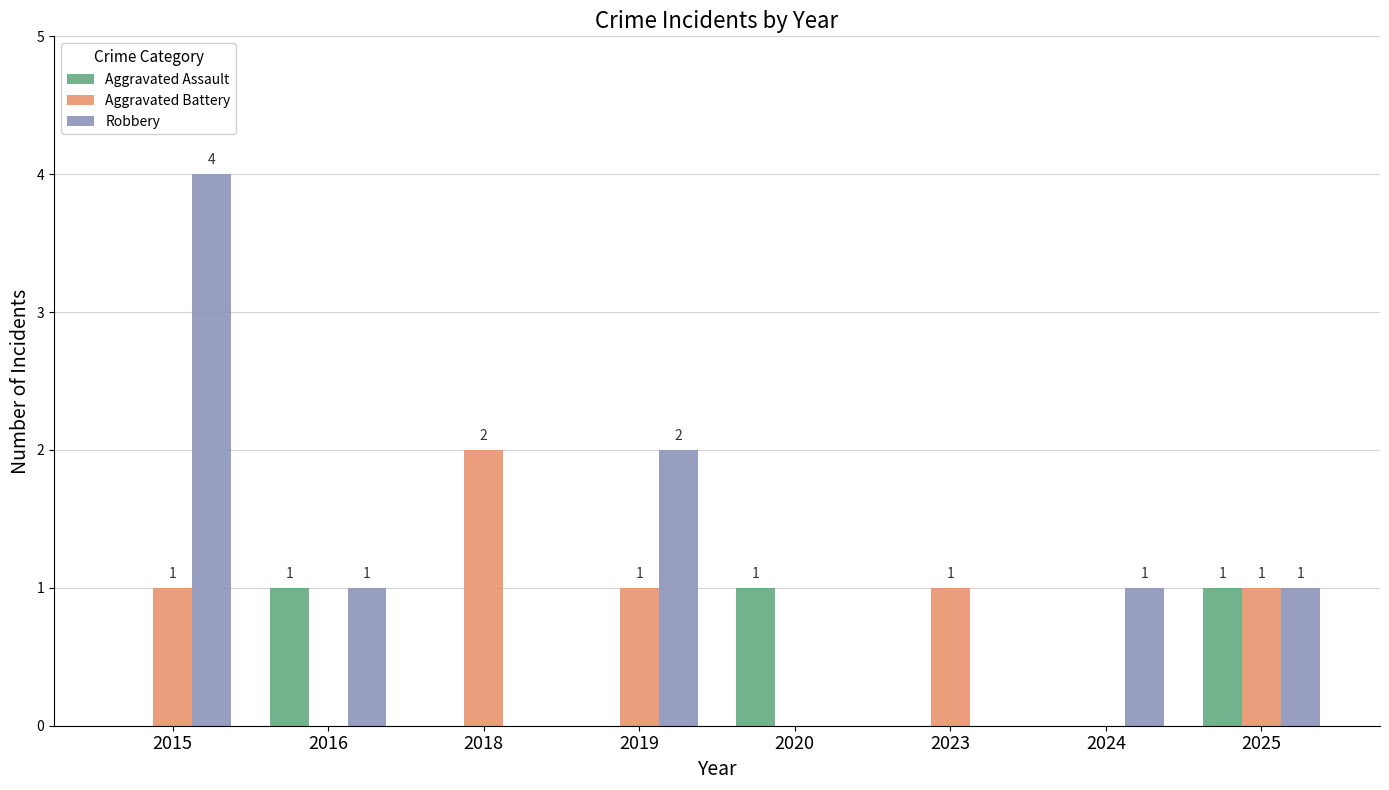

What is the highest value of the Robbery series?

4